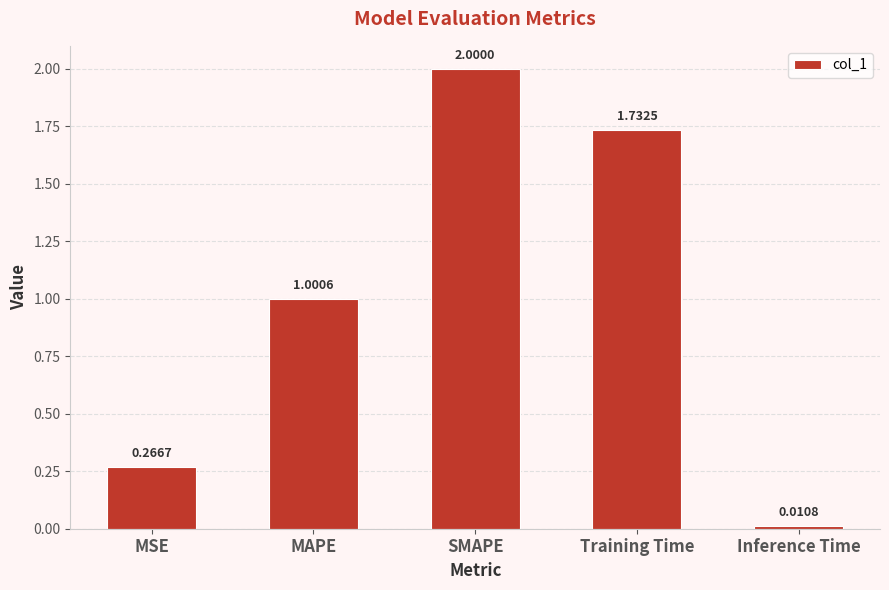

What is the difference between the maximum and minimum values?

2.0